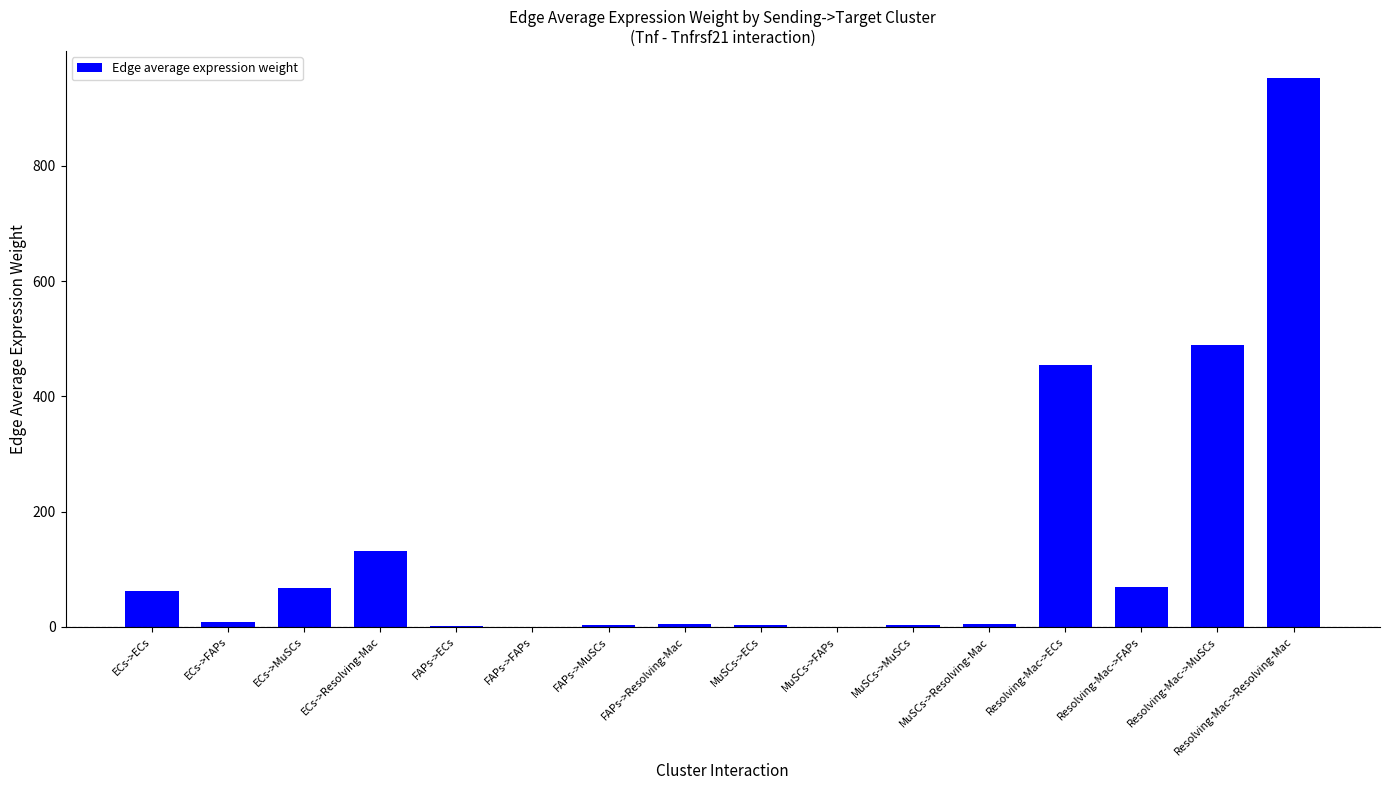

Which has a higher value, ECs->MuSCs or MuSCs->Resolving-Mac?

ECs->MuSCs